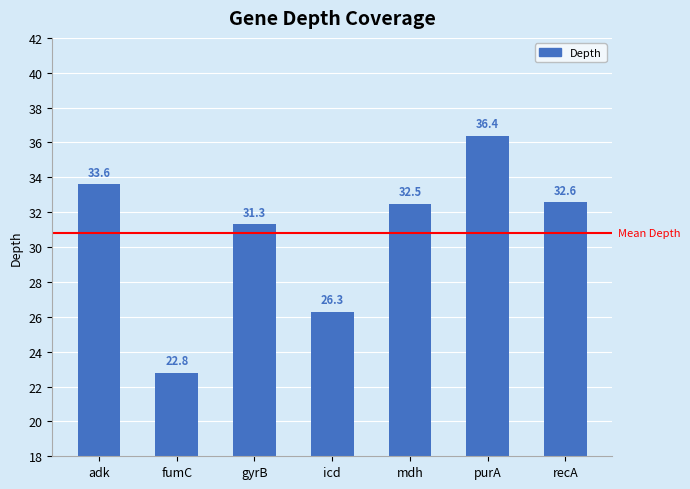

Which label corresponds to the largest value in the chart?

purA